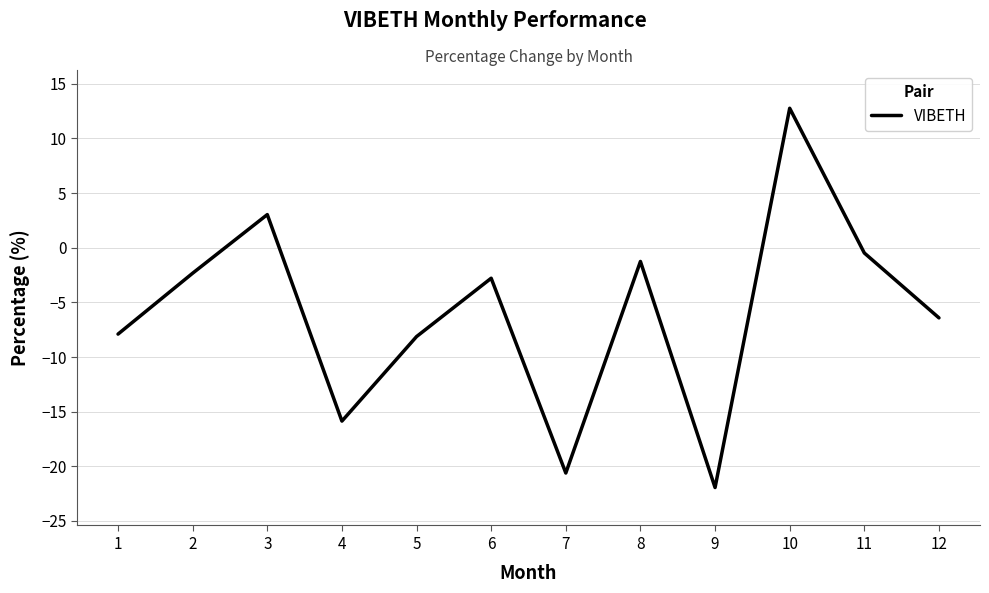

At which category does the data reach its first local peak?

3